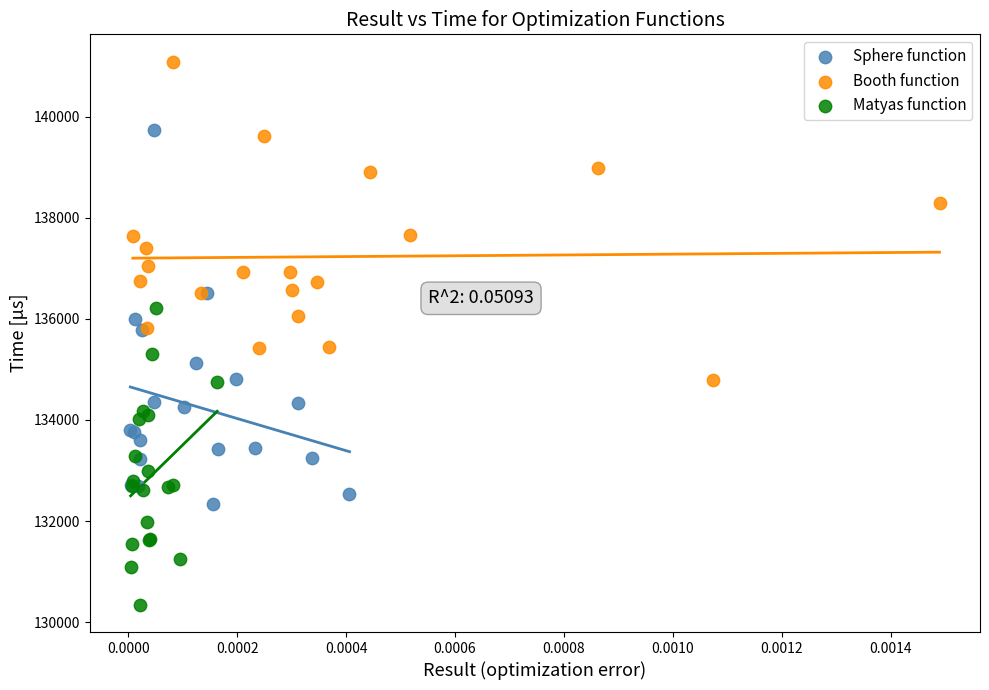

Which series contains the lowest Y value?

Matyas function